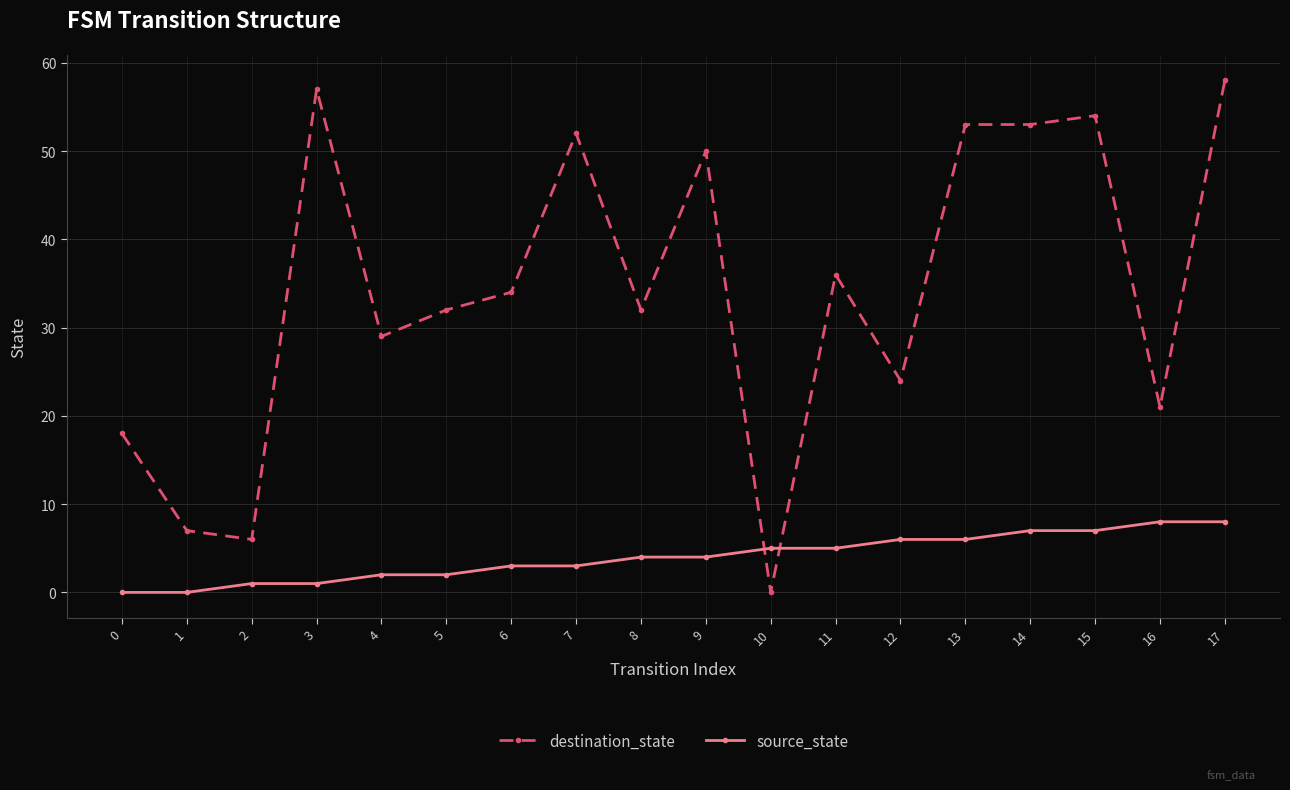

Reading left to right, transcribe all the data shown in this chart.

destination_state: 0=18	1=7	2=6	3=57	4=29	5=32	6=34	7=52	8=32	9=50	10=0	11=36	12=24	13=53	14=53	15=54	16=21	17=58
source_state: 0=0	1=0	2=1	3=1	4=2	5=2	6=3	7=3	8=4	9=4	10=5	11=5	12=6	13=6	14=7	15=7	16=8	17=8